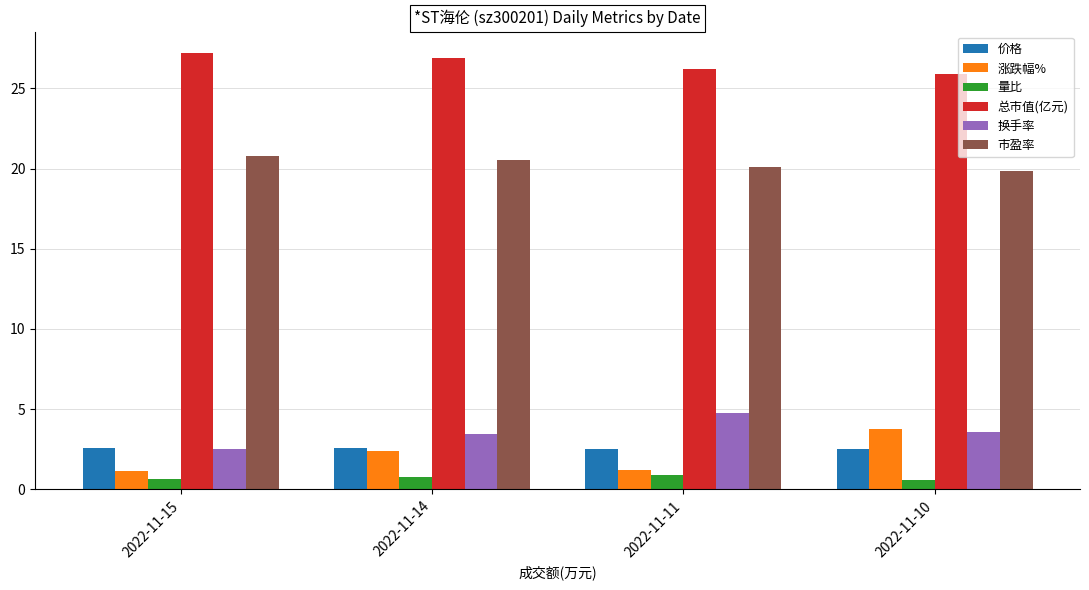

What is the greatest value displayed?

27.2